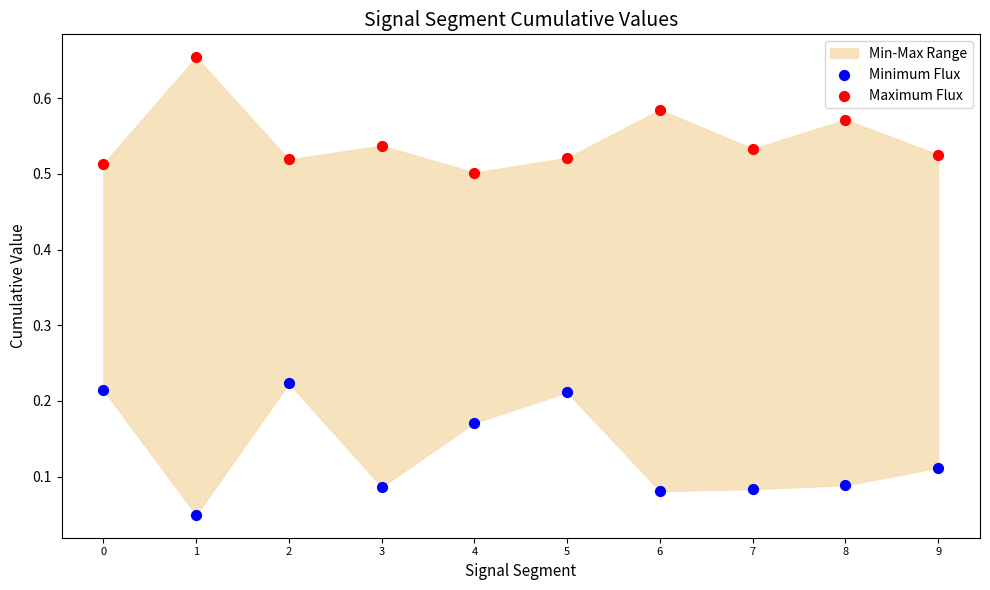

Which series reaches the maximum Y coordinate?

Maximum Flux